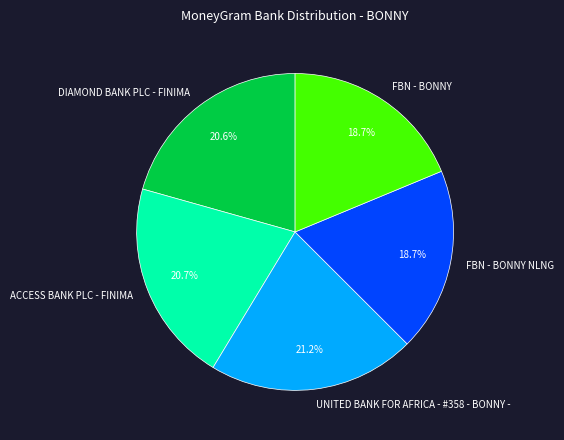

What percentage is NOT represented by DIAMOND BANK PLC - FINIMA?

79.4%